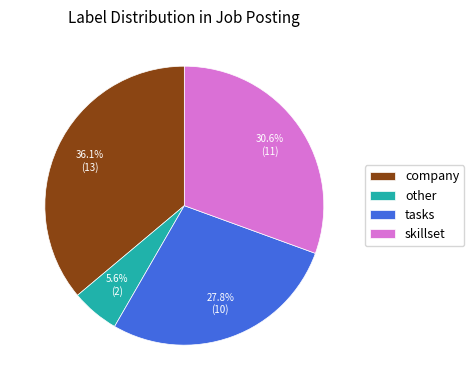

What is the largest slice in the pie chart?

company